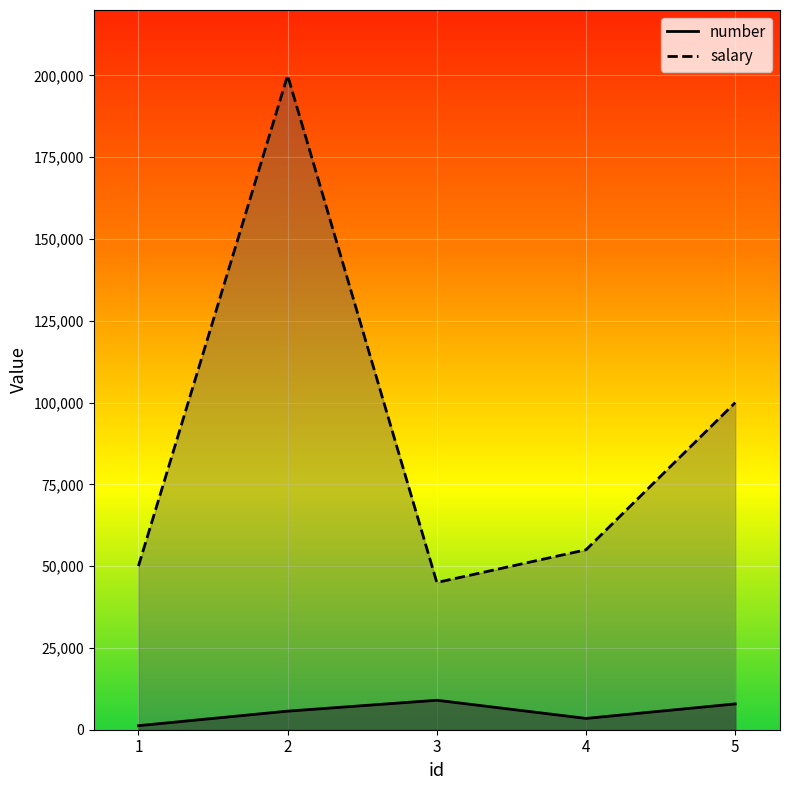

The value of number at 5 is 3915. True or false?

False